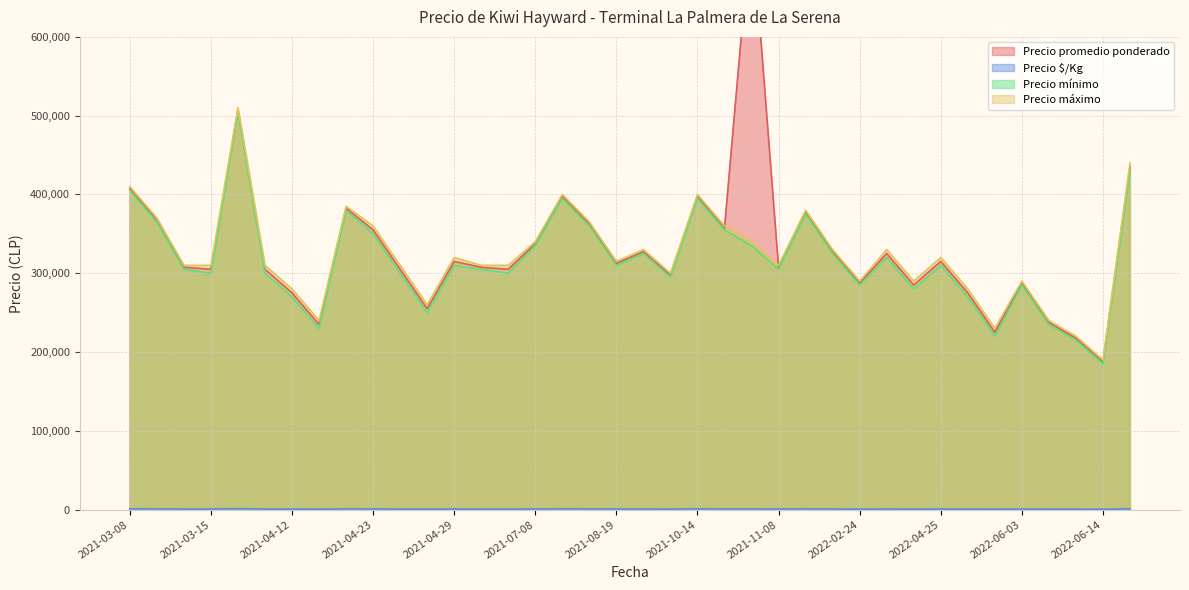

What is the maximum value shown in the chart?

750000